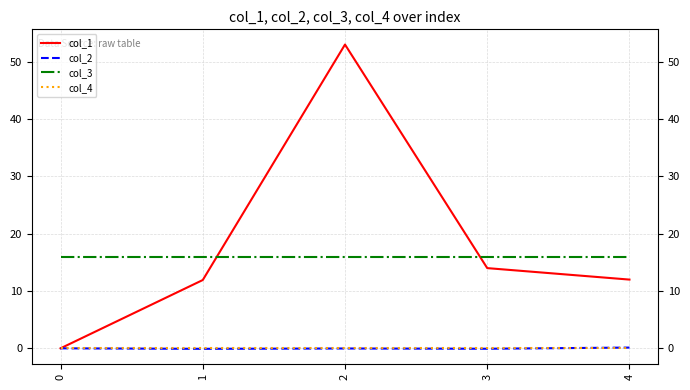

The col_4 series shows 0.0 at 3. True or false?

True